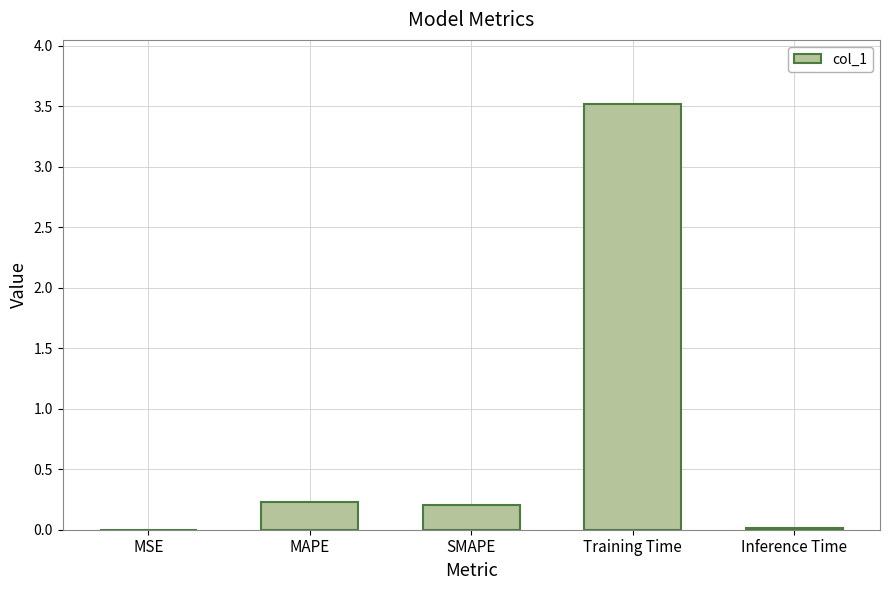

True or false: the data shows 0.2 at SMAPE.

True